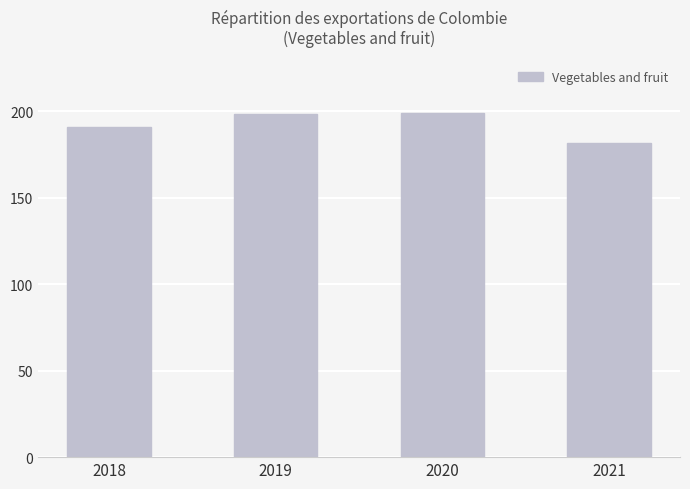

Is it true that the value at 2021 is 63.9?

False